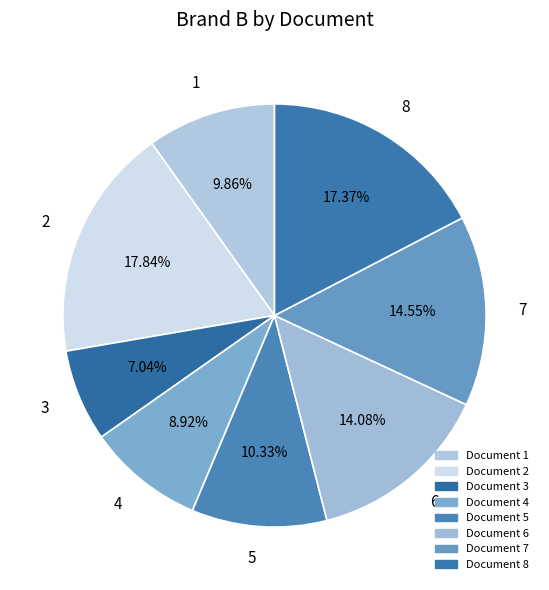

Count the number of slices in the pie.

8